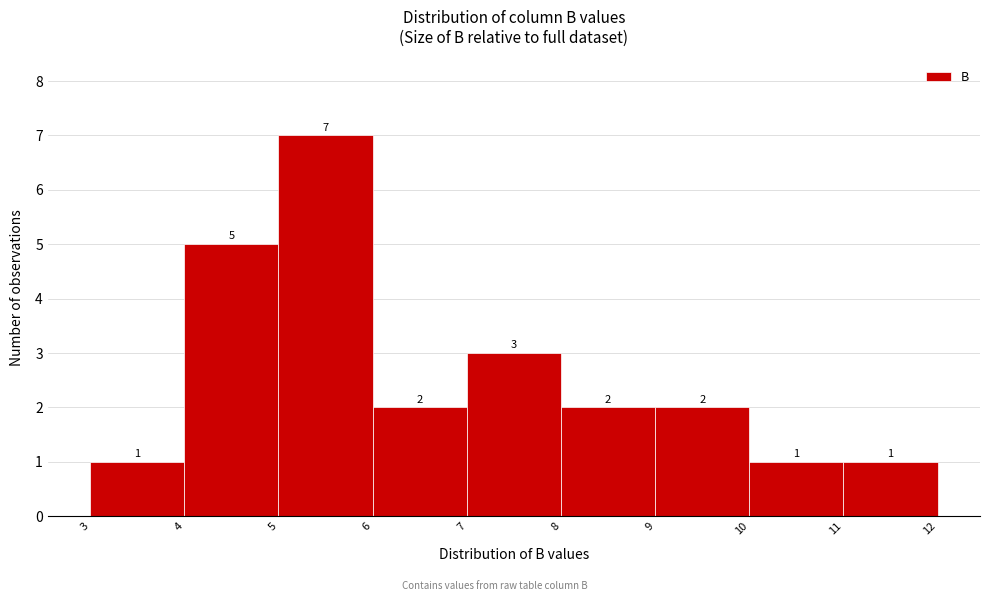

Reading left to right, list every bar in this chart as the range it spans on the x-axis followed by its height.

3 to 4: 1
4 to 5: 5
5 to 6: 7
6 to 7: 2
7 to 8: 3
8 to 9: 2
9 to 10: 2
10 to 11: 1
11 to 12: 1